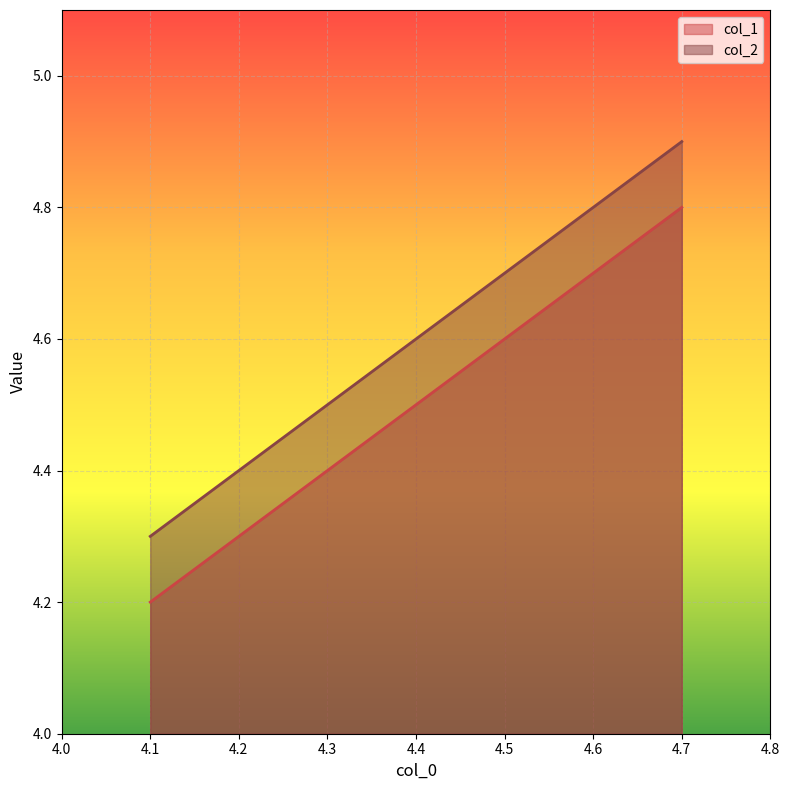

Which series changed the most between 4.4 and 4.7?

col_2